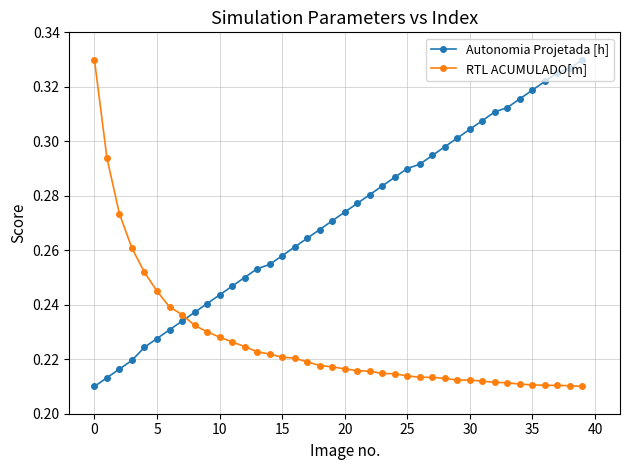

What is the sum of all RTL ACUMULADO[m] values?

9.1